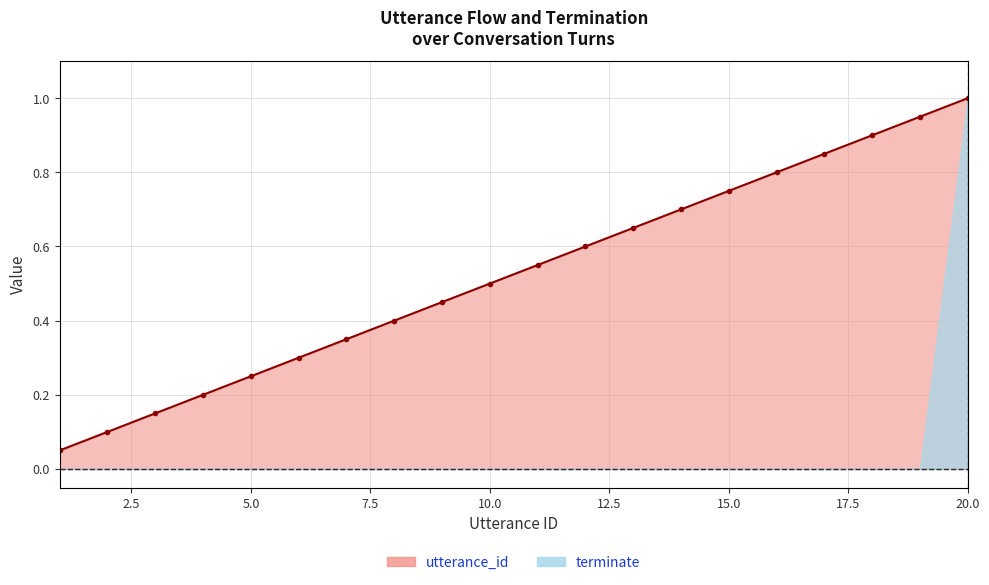

Reading right to left, transcribe all the data shown in this chart.

20=1.0	19=0.9	18=0.9	17=0.8	16=0.8	15=0.8	14=0.7	13=0.7	12=0.6	11=0.6	10=0.5	9=0.5	8=0.4	7=0.3	6=0.3	5=0.2	4=0.2	3=0.1	2=0.1	1=0.1